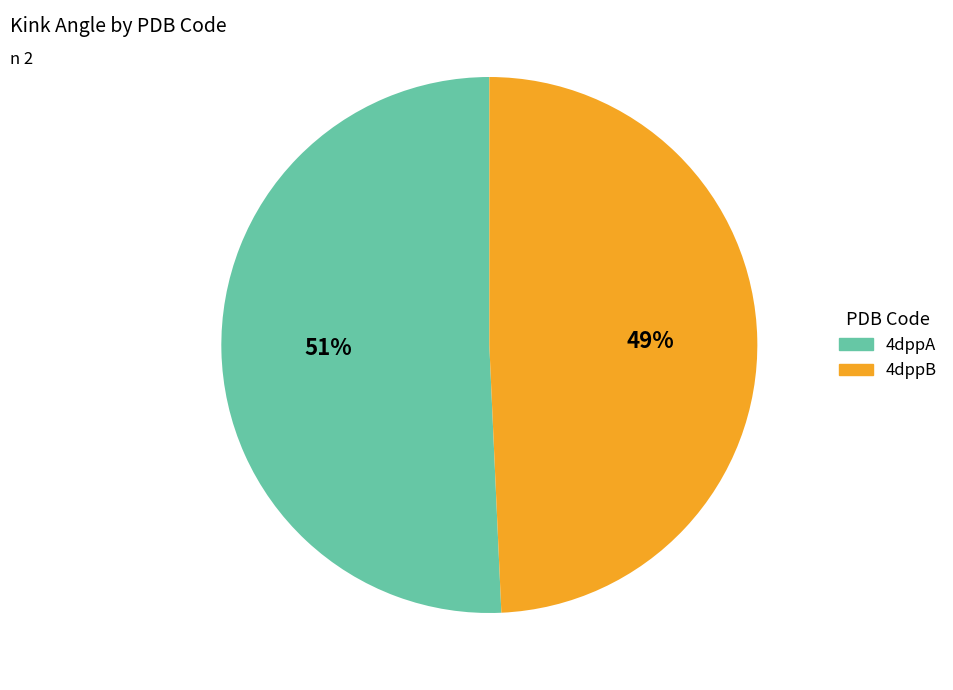

To the nearest percent, what is the combined percentage of 4dppA and 4dppB?

100%